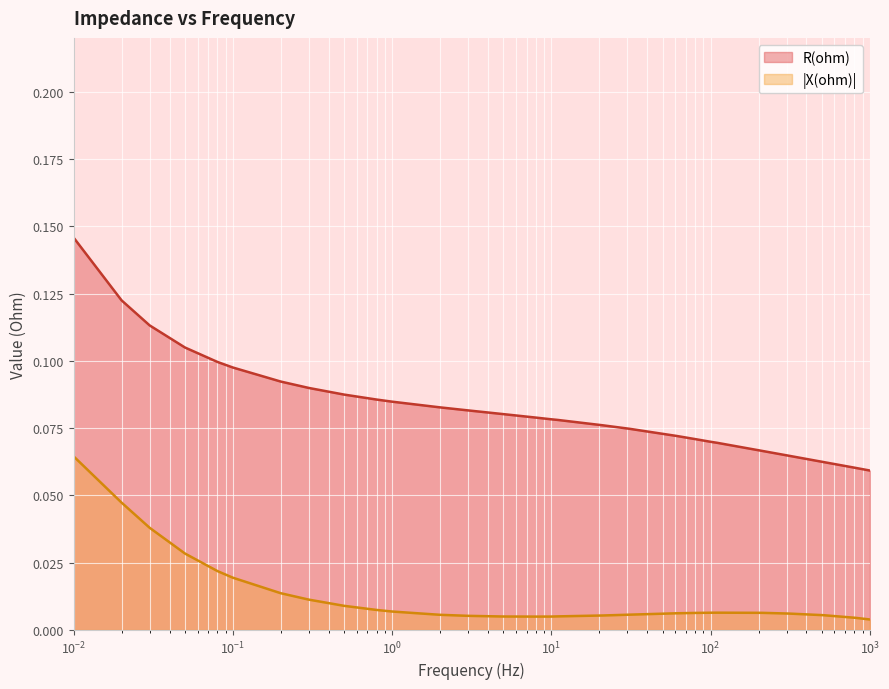

Which series has the widest spread of values?

R(ohm)